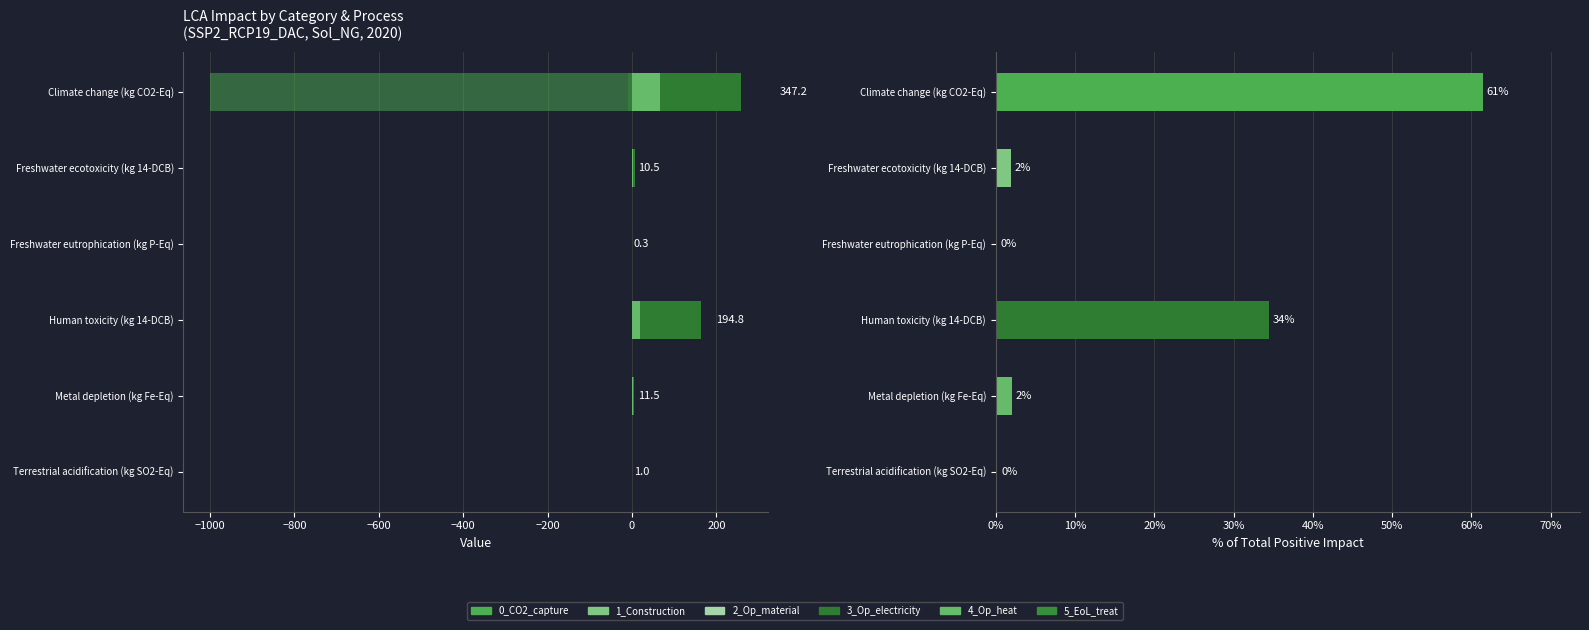

Between −400 and −200, which series saw the biggest shift?

3_Op_electricity